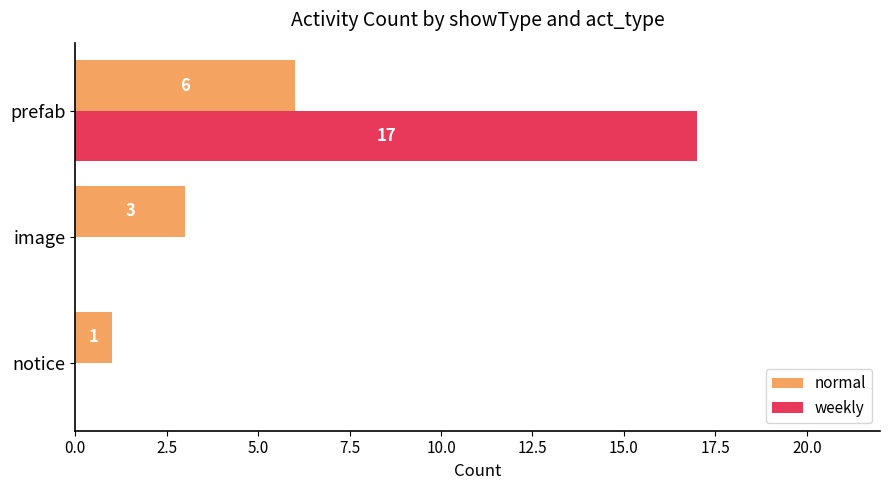

The value of weekly at notice is -6. True or false?

False